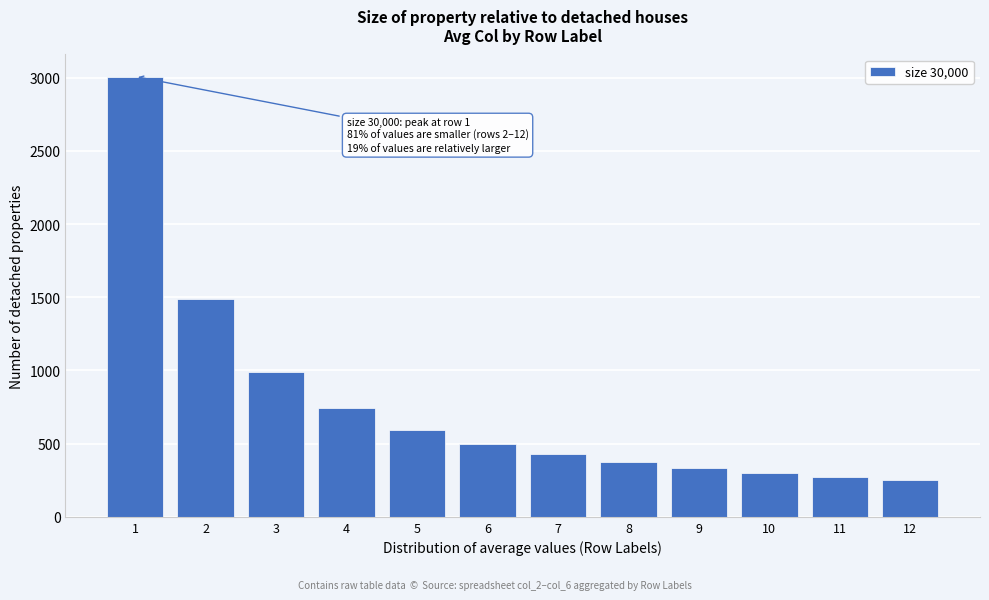

Reading right to left, what are all the values shown in this chart?

250.3	273.5	299.7	333.4	374.3	426.5	496.8	596.2	745.0	991.6	1489.7	3008.7